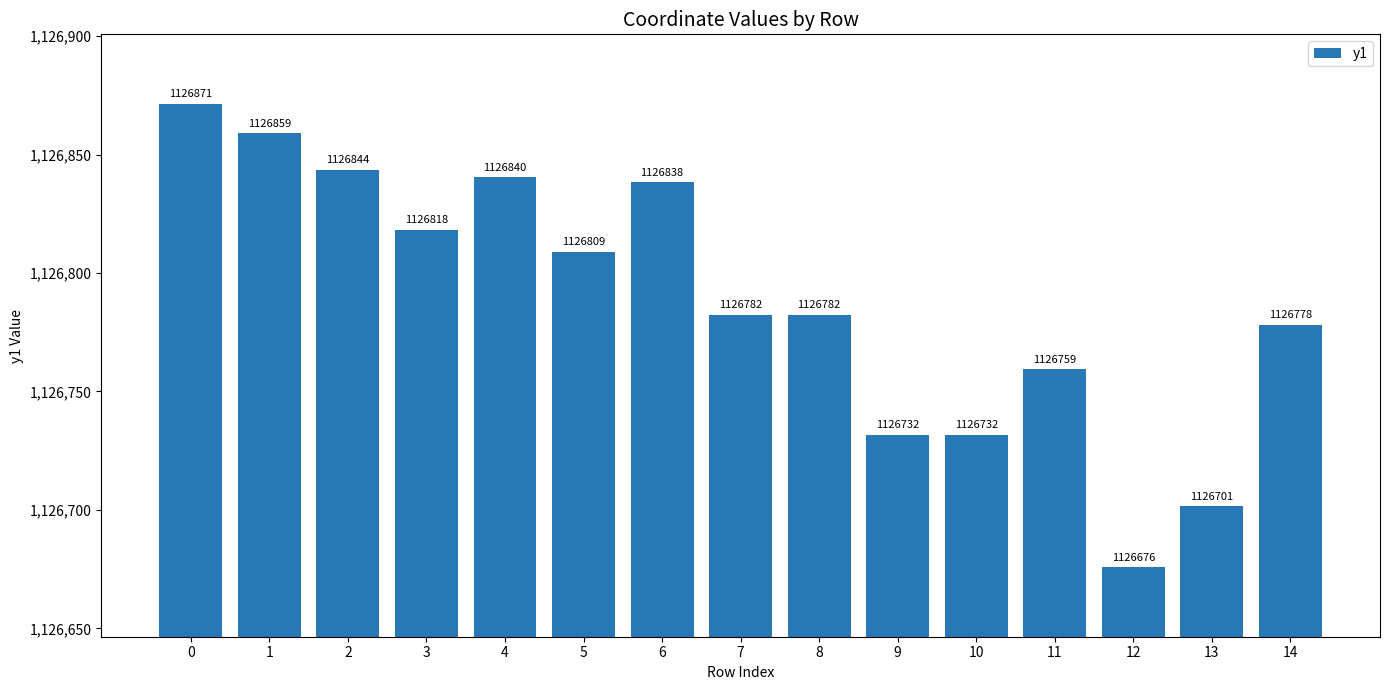

What is the smallest value displayed?

1126675.8